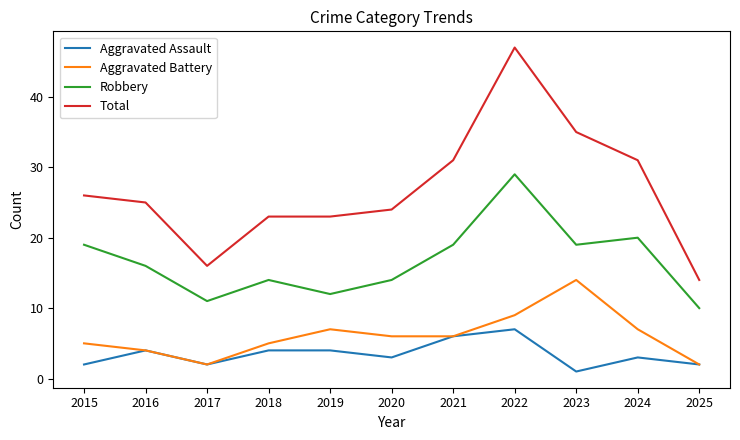

At which category does Aggravated Assault reach its first local peak?

2016